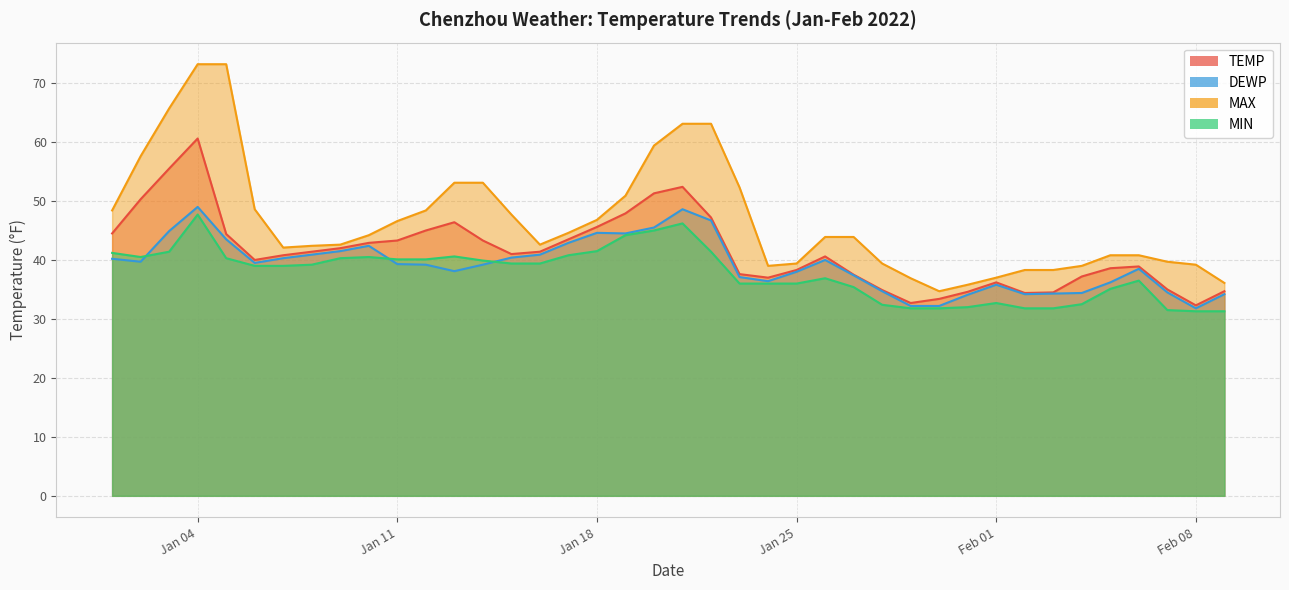

In DEWP, how many points are higher than both neighbors (excluding endpoints)?

7